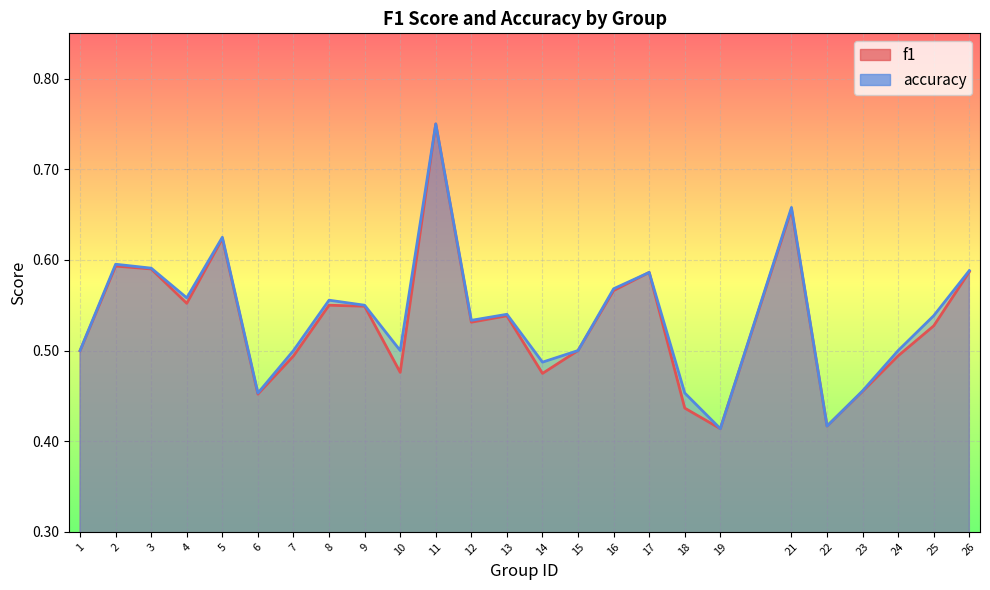

Rank the series at 22 from highest to lowest value.

f1, accuracy